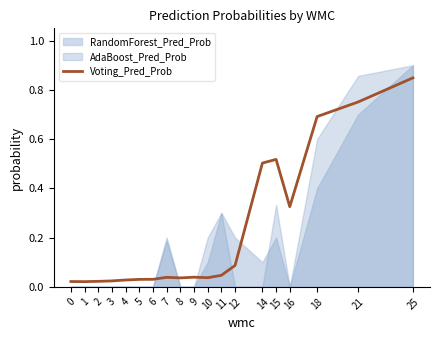

Reading left to right, what are all the values shown in this chart?

0.0	0.0	0.0	0.0	0.0	0.0	0.0	0.0	0.0	0.0	0.0	0.0	0.1	0.5	0.5	0.3	0.7	0.8	0.8